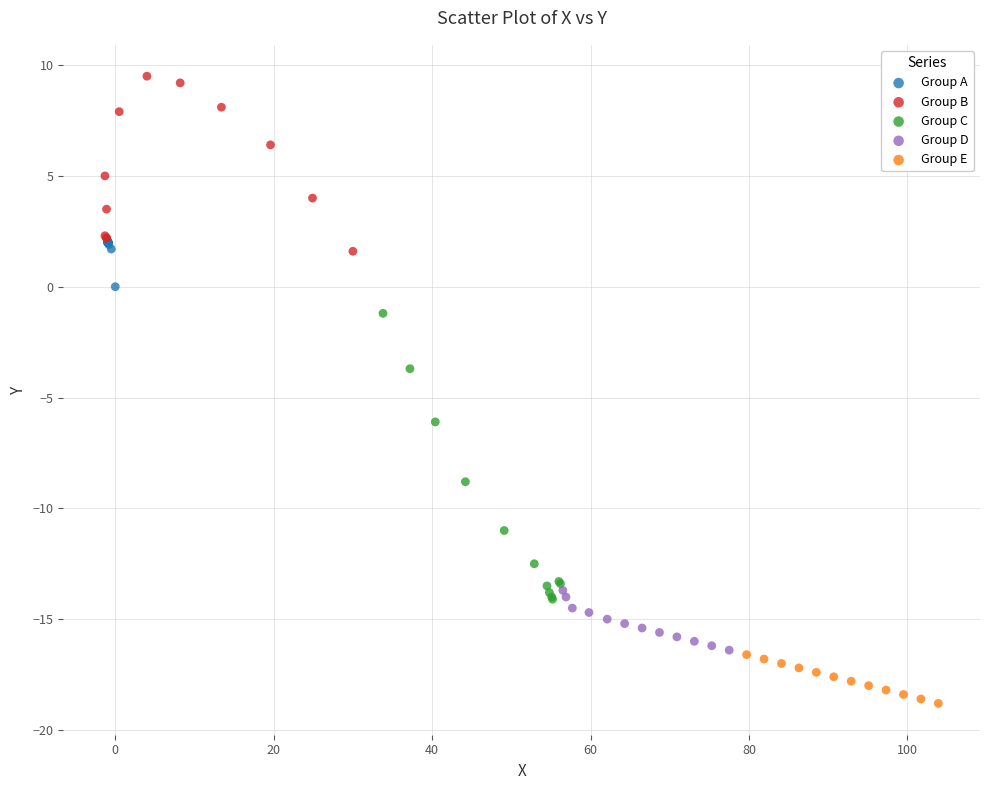

Which series contains the highest Y value?

Group B